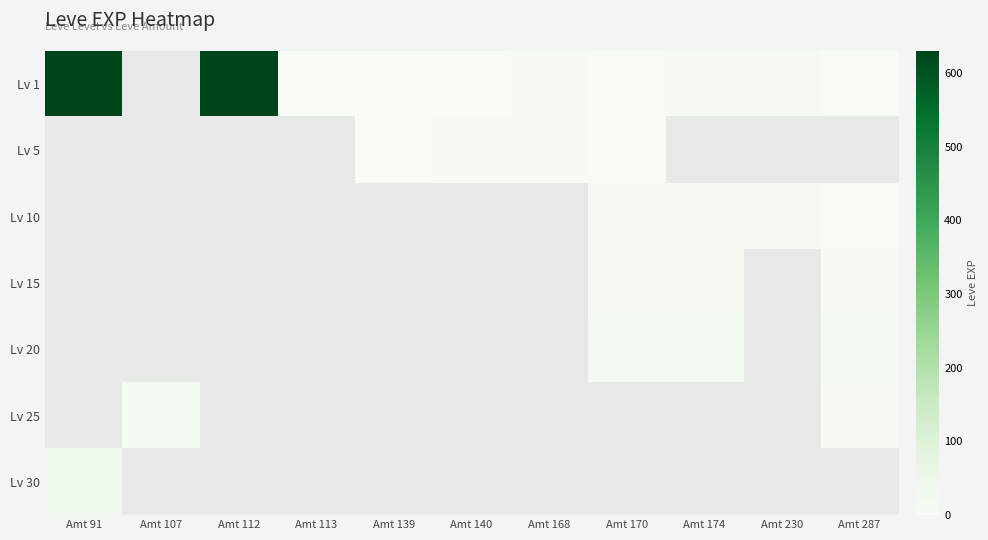

The Lv 10 series shows 12.0 at Amt 170. True or false?

False